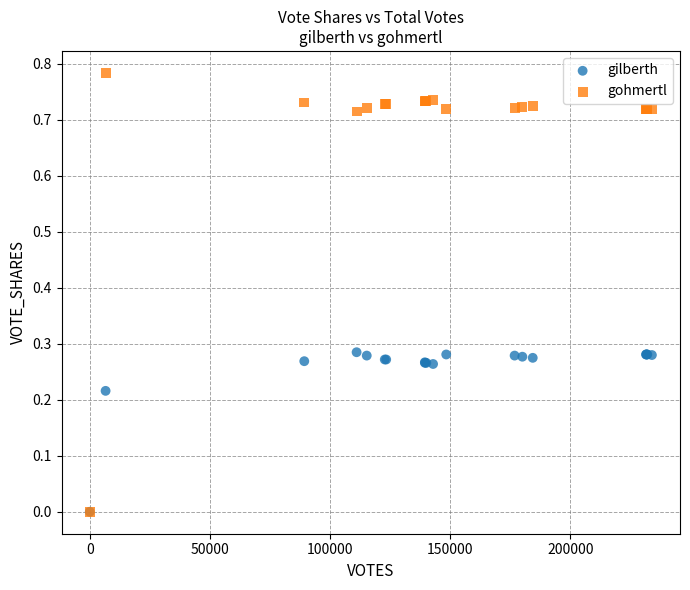

Which series contains the highest Y value?

gohmertl